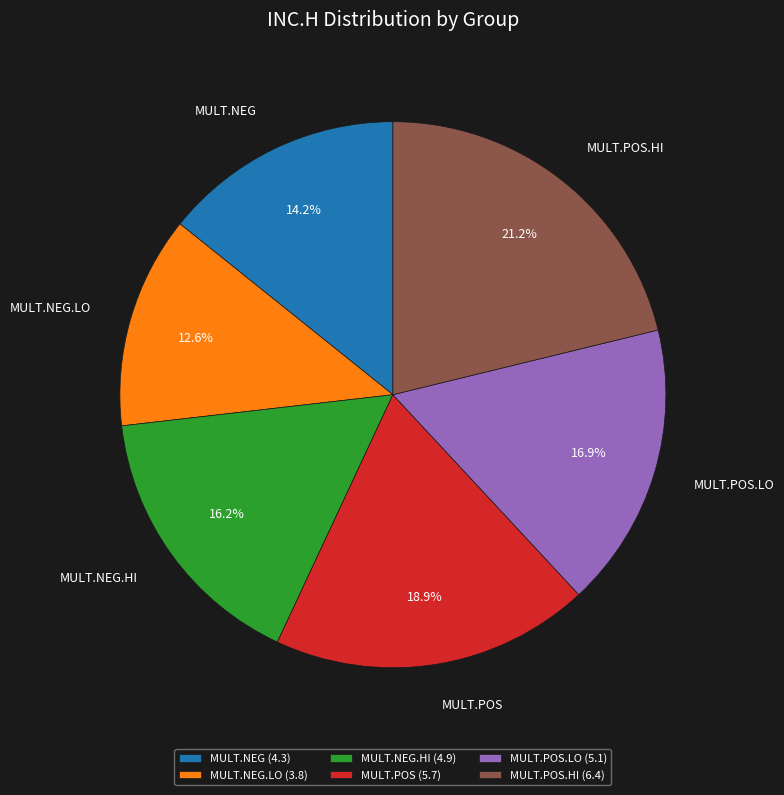

Is it true that MULT.NEG.LO is 22% of the pie?

False